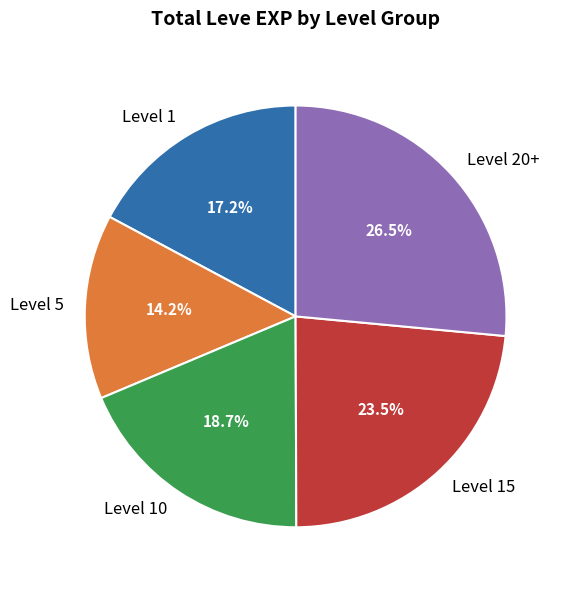

To the nearest percent, what is the average slice percentage?

20%